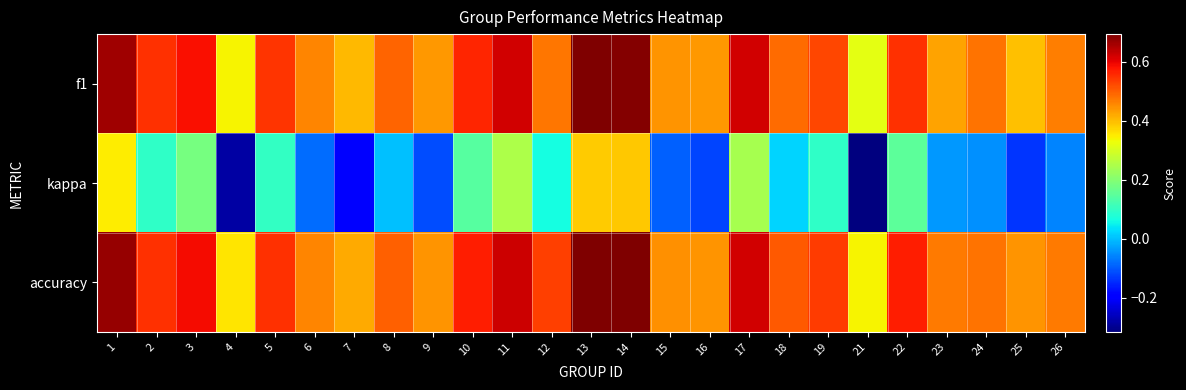

Reading left to right, extract all data points from this chart.

f1: 1=0.7	2=0.6	3=0.6	4=0.3	5=0.5	6=0.5	7=0.4	8=0.5	9=0.4	10=0.6	11=0.6	12=0.5	13=0.7	14=0.7	15=0.4	16=0.4	17=0.6	18=0.5	19=0.5	21=0.3	22=0.6	23=0.4	24=0.5	25=0.4	26=0.5
kappa: 1=0.3	2=0.1	3=0.2	4=-0.3	5=0.1	6=-0.1	7=-0.2	8=0.0	9=-0.1	10=0.1	11=0.2	12=0.1	13=0.4	14=0.4	15=-0.1	16=-0.1	17=0.2	18=0.0	19=0.1	21=-0.3	22=0.2	23=-0.0	24=-0.0	25=-0.1	26=-0.1
accuracy: 1=0.7	2=0.6	3=0.6	4=0.4	5=0.5	6=0.5	7=0.4	8=0.5	9=0.4	10=0.6	11=0.6	12=0.5	13=0.7	14=0.7	15=0.4	16=0.4	17=0.6	18=0.5	19=0.5	21=0.3	22=0.6	23=0.5	24=0.5	25=0.4	26=0.5